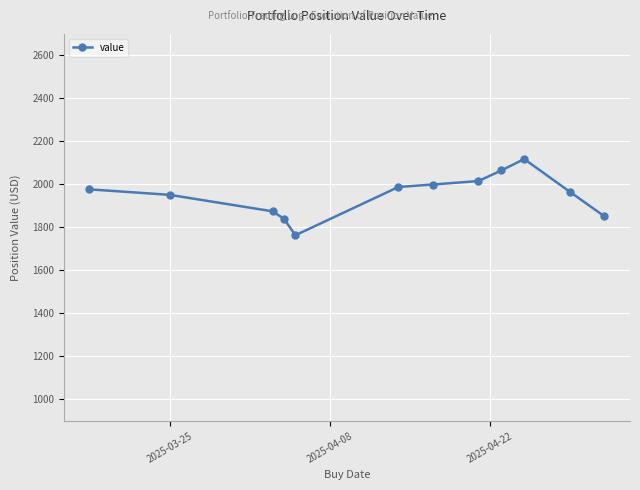

Reading left to right, transcribe all the data shown in this chart.

1976.8	1951.4	1874.7	1839.9	1763.4	1987.8	1999.4	2015.5	2064.7	2117.9	1965.2	1851.7